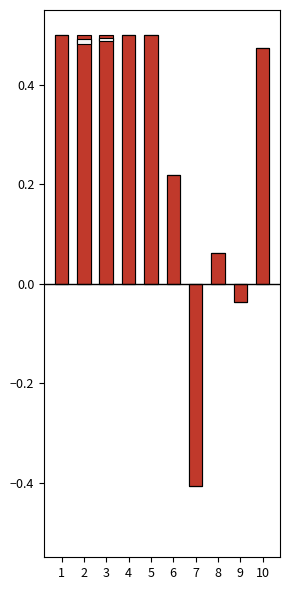

Where does the kick series first go above 0?

1